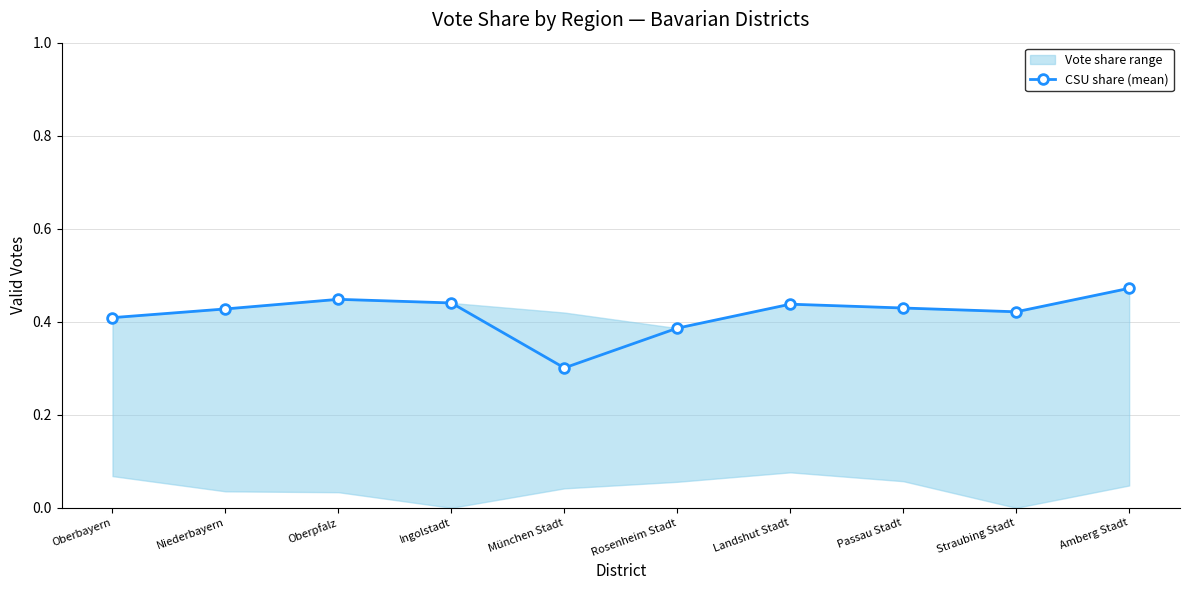

Reading right to left, list all the values displayed in this chart.

0.5	0.4	0.4	0.4	0.4	0.3	0.4	0.4	0.4	0.4